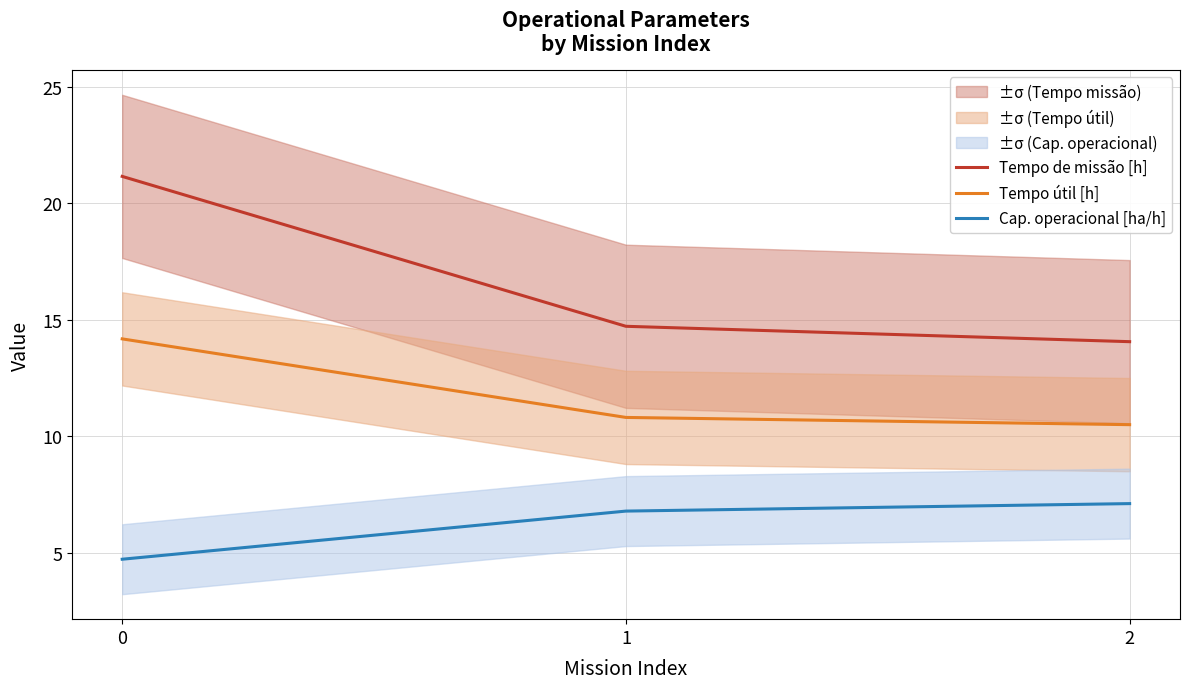

Rank the categories by Tempo de missão [h] value from lowest to highest.

2, 1, 0